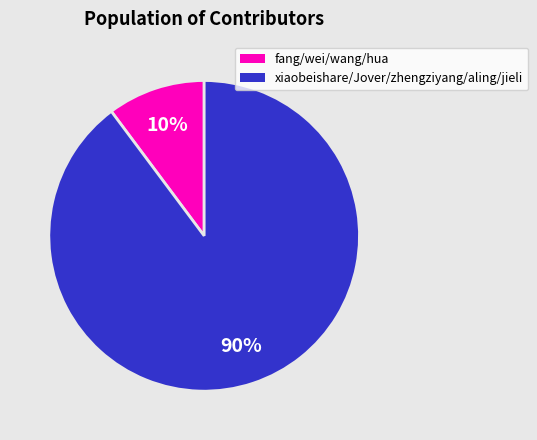

How many slices are in this pie chart?

2